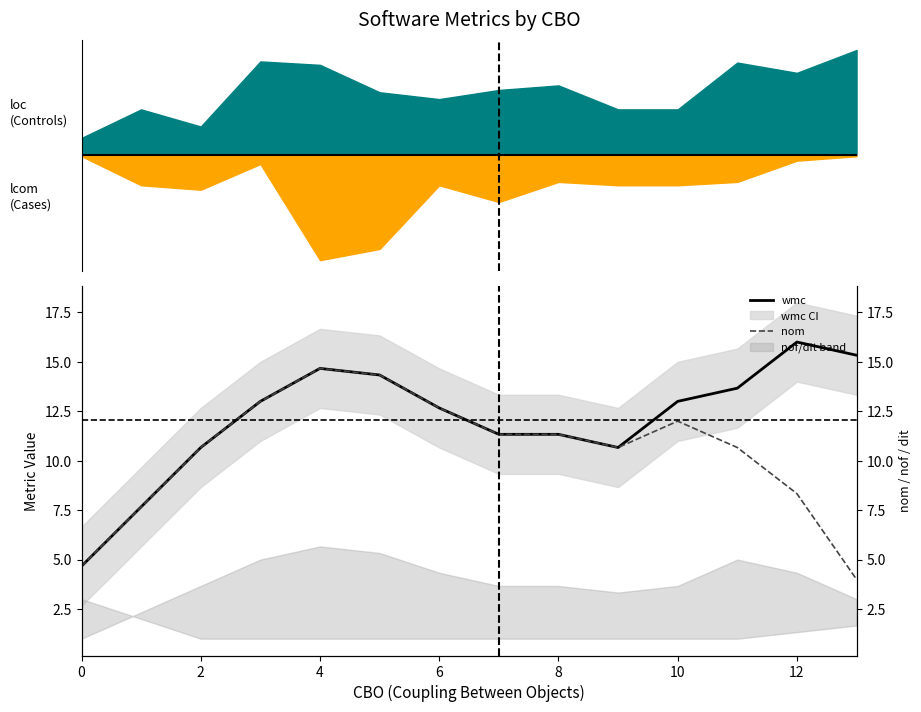

Rank the series by their maximum value, from highest to lowest.

wmc, nom